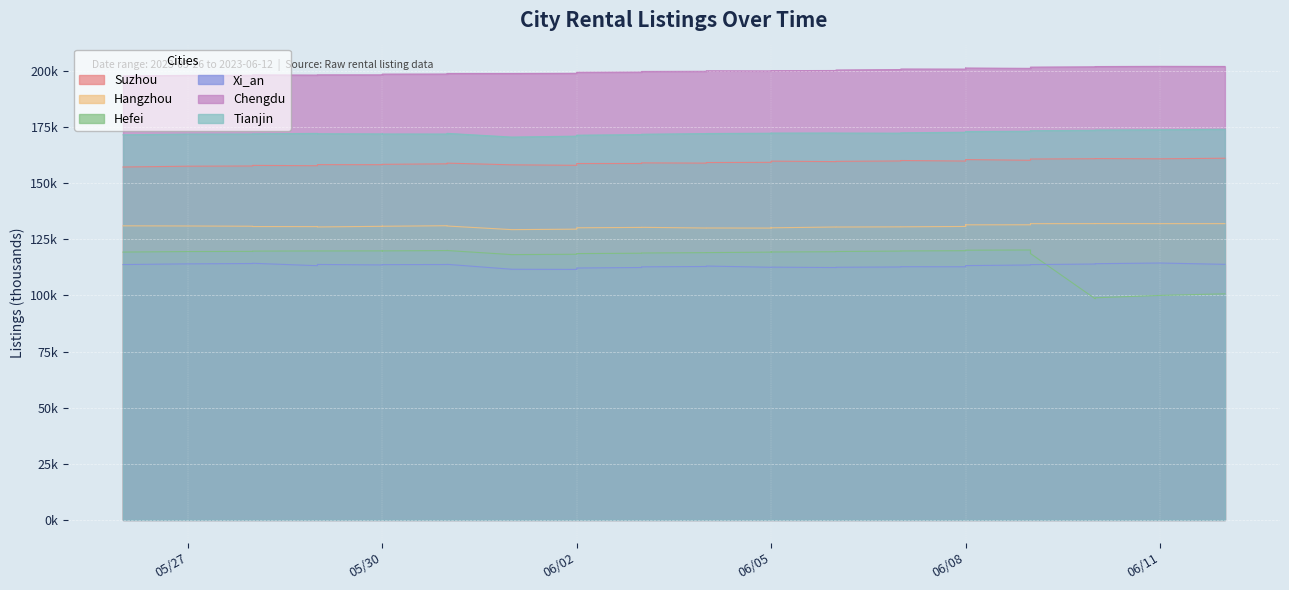

Between 2023-06-07 and 2023-06-10, which series saw the biggest shift?

Hefei